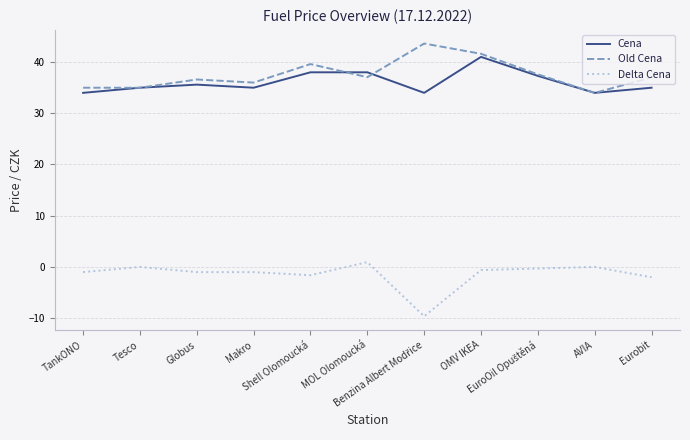

At which category does Cena reach its first local peak?

Globus